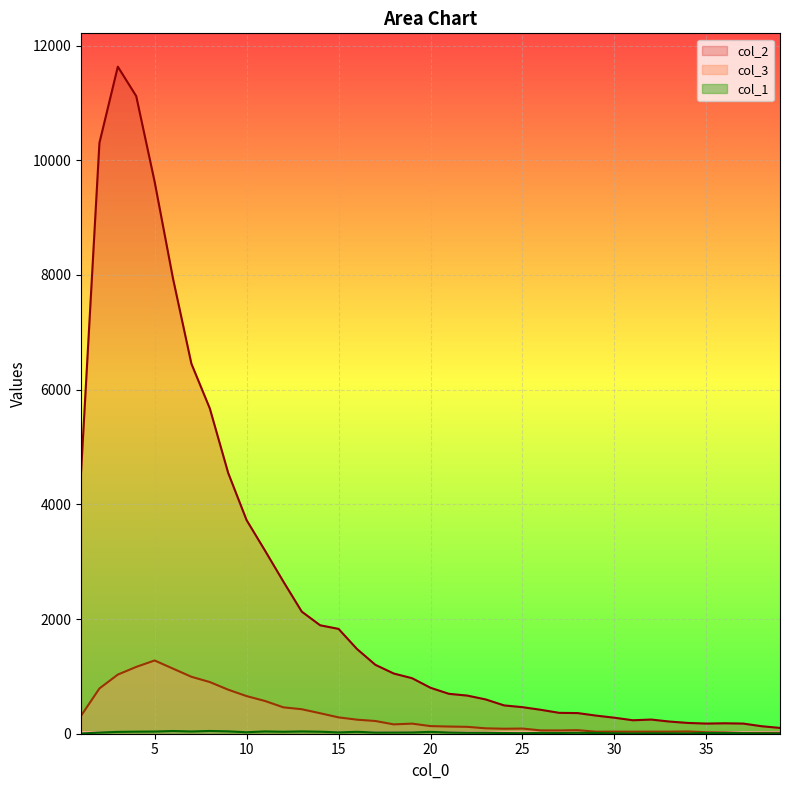

Where does the col_2 series first go above 801?

1